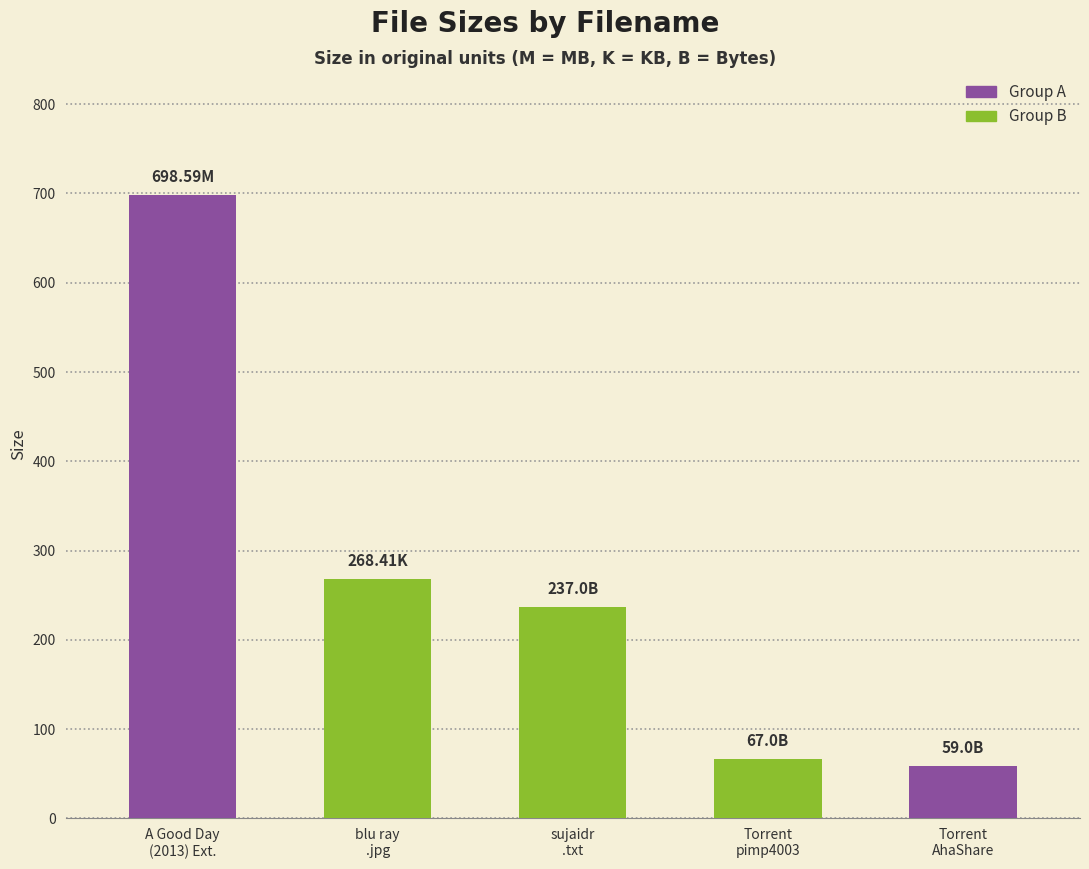

Which has a higher value, Torrent
AhaShare or sujaidr
.txt?

sujaidr
.txt